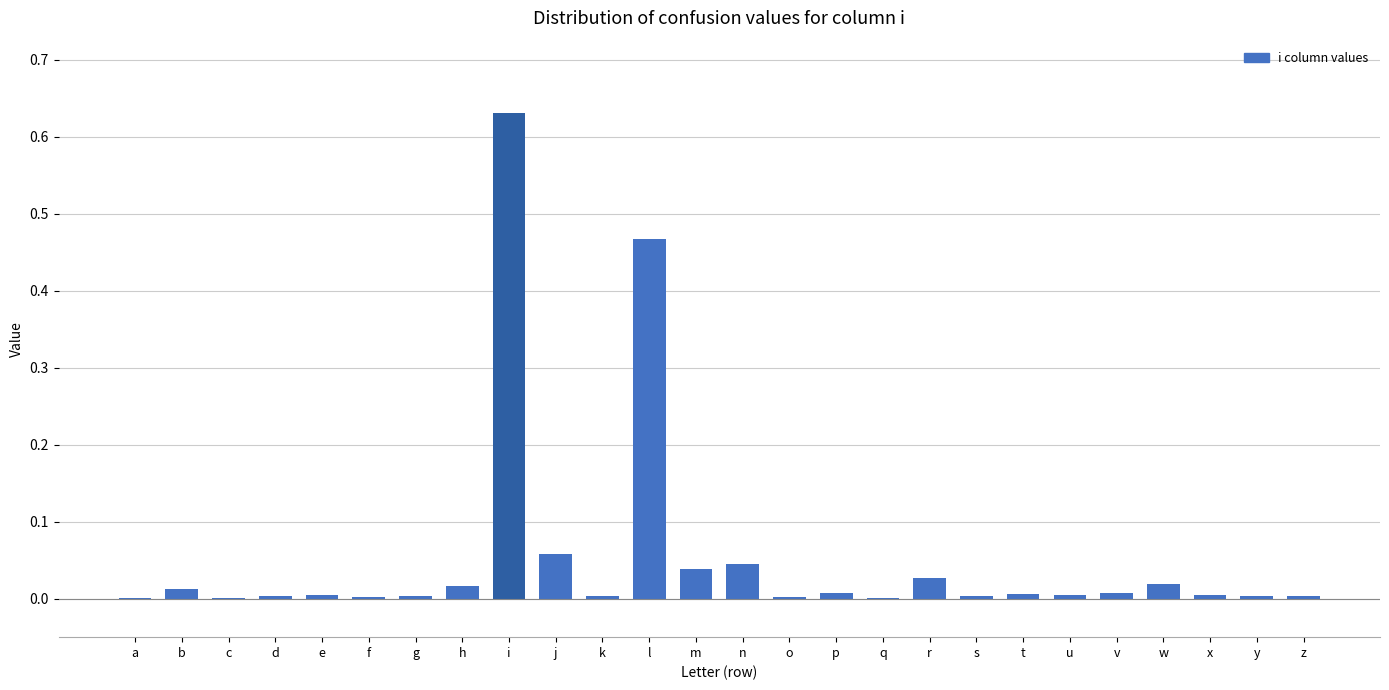

Which label corresponds to the largest value in the chart?

i